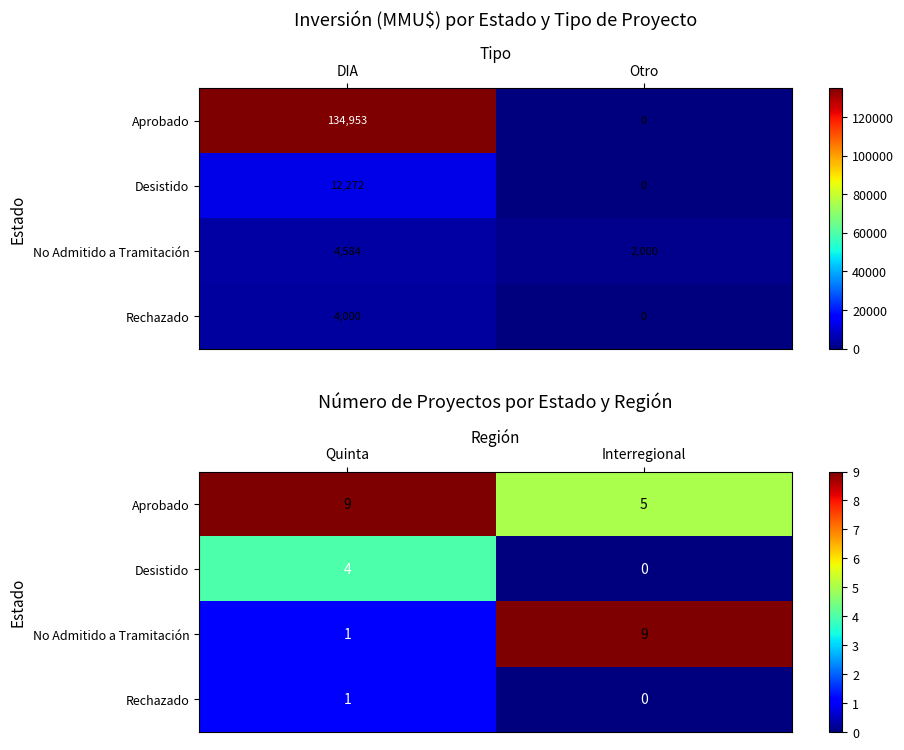

Between Otro and DIA, which is larger?

DIA